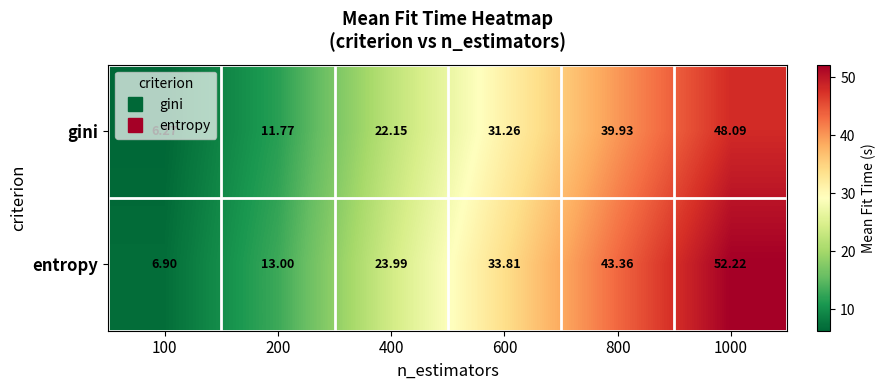

List the series in order of their peak value, lowest first.

gini, entropy